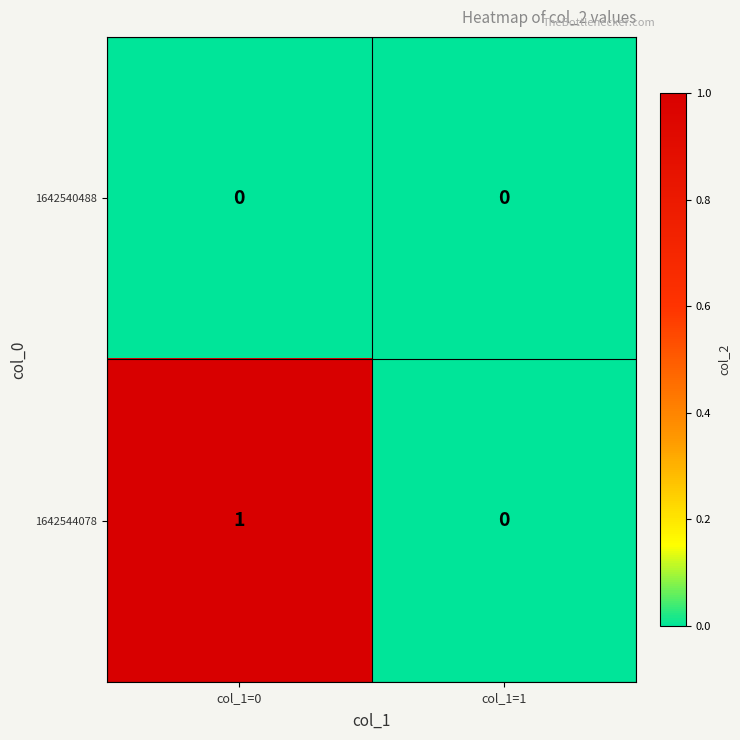

List the series in order of their overall mean, lowest first.

1642540488, 1642544078